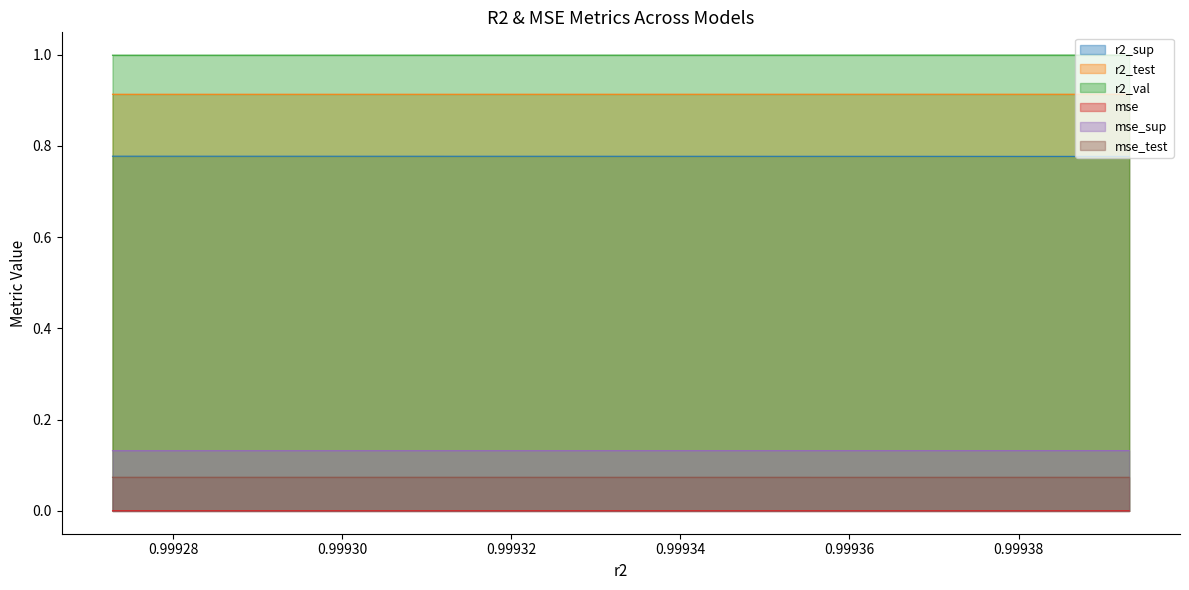

True or false: r2_val has more than 2 interior local peaks.

False